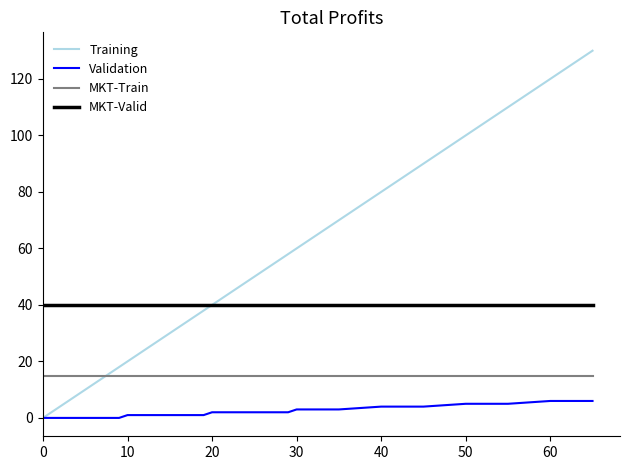

True or false: MKT-Train and MKT-Valid intersect in this chart.

False